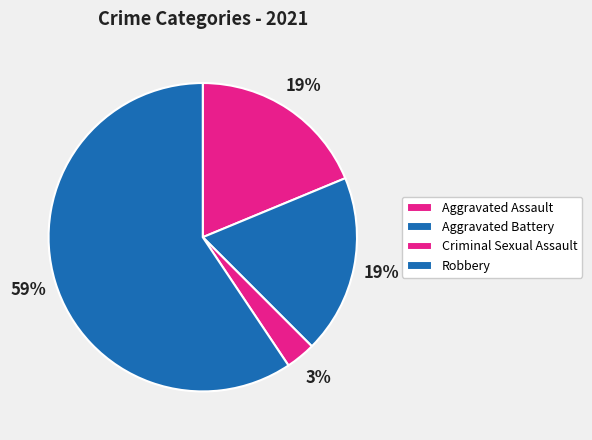

Count the number of slices in the pie.

4